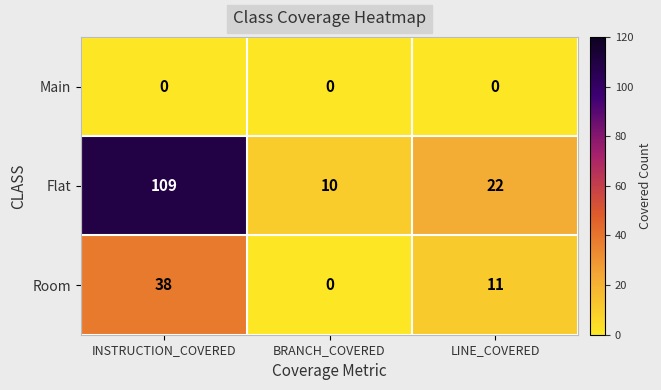

Reading left to right, what are all the values shown in this chart?

Main: INSTRUCTION_COVERED=0	BRANCH_COVERED=0	LINE_COVERED=0
Flat: INSTRUCTION_COVERED=109	BRANCH_COVERED=10	LINE_COVERED=22
Room: INSTRUCTION_COVERED=38	BRANCH_COVERED=0	LINE_COVERED=11